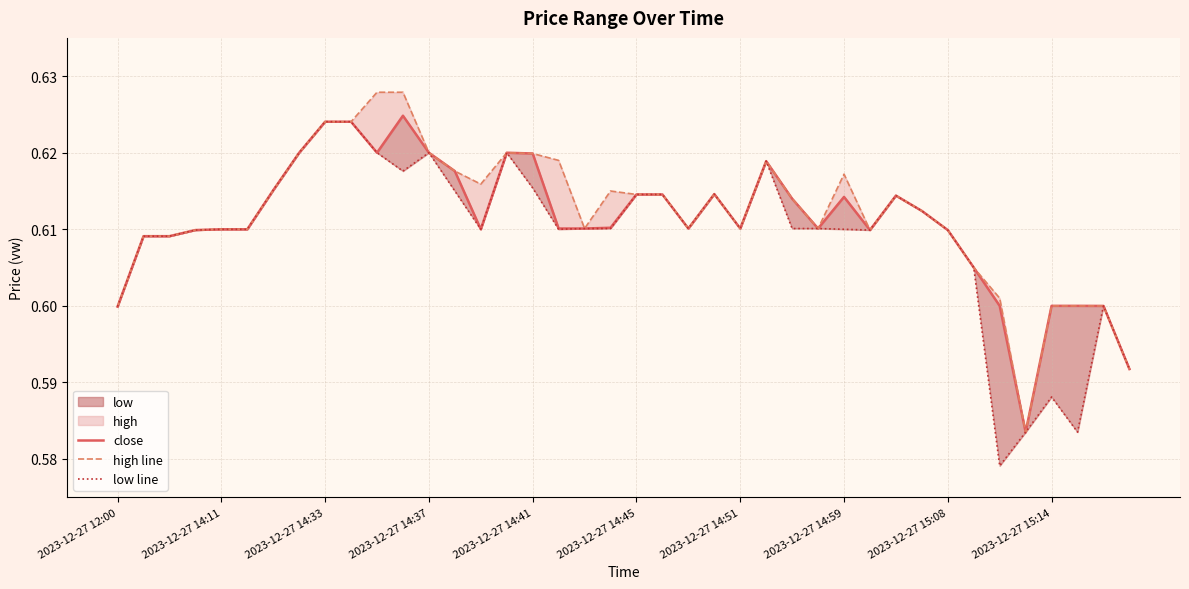

True or false: close and low line intersect in this chart.

False